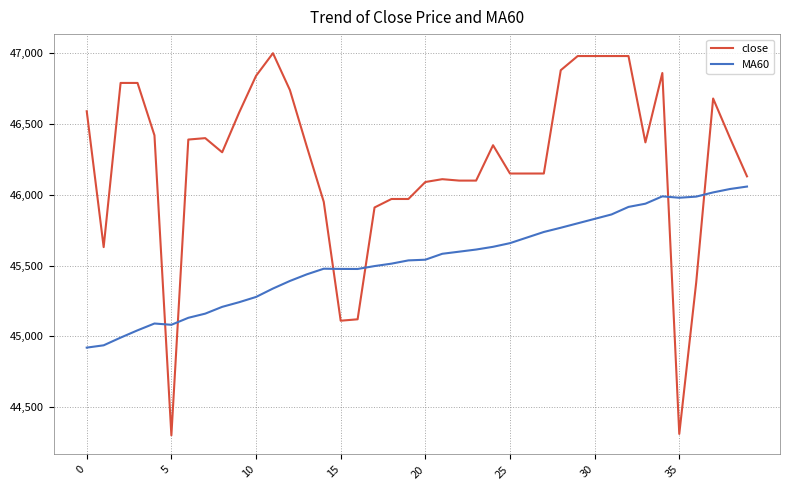

Which series has the largest range (max minus min)?

close